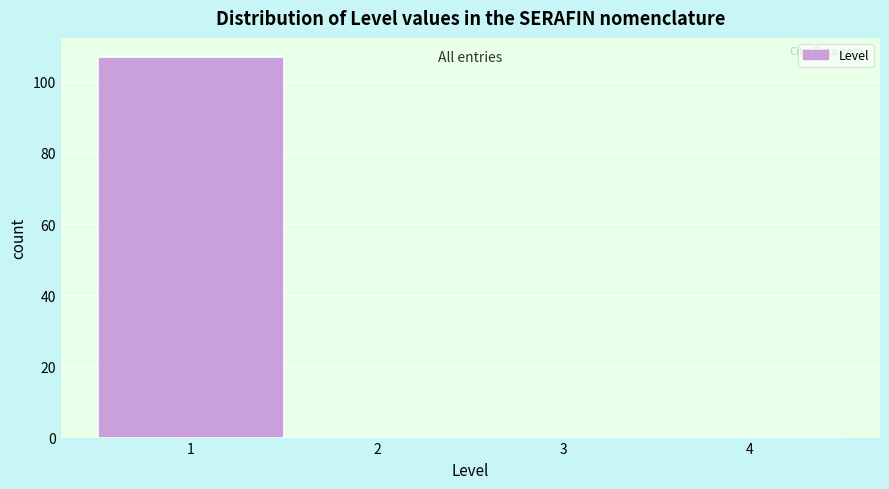

Reading left to right, list every bar in this chart as the range it spans on the x-axis followed by its height. The values are not printed on the chart, so give them approximately, as read against the axis.

0.5 to 1.5: 108
1.5 to 2.5: 0
2.5 to 3.5: 0
3.5 to 4.5: 0